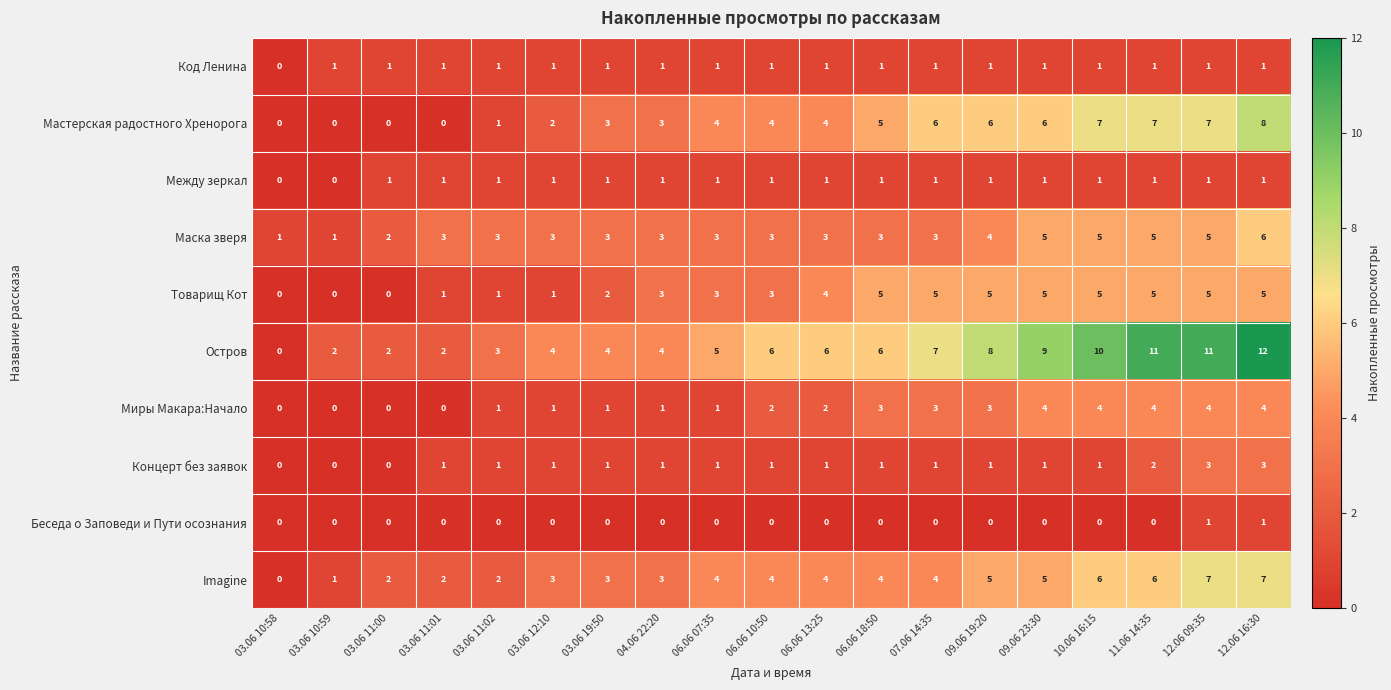

What is the sum of the Концерт без заявок values at 06.06 13:25 and 11.06 14:35?

3